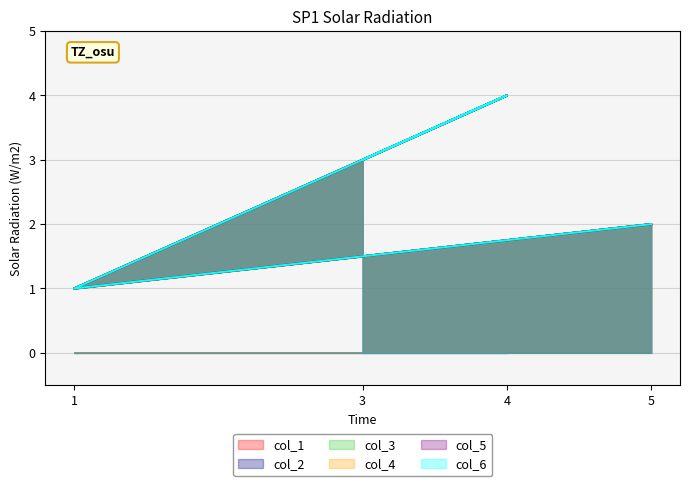

The value of col_6 at 5 is 1. True or false?

False